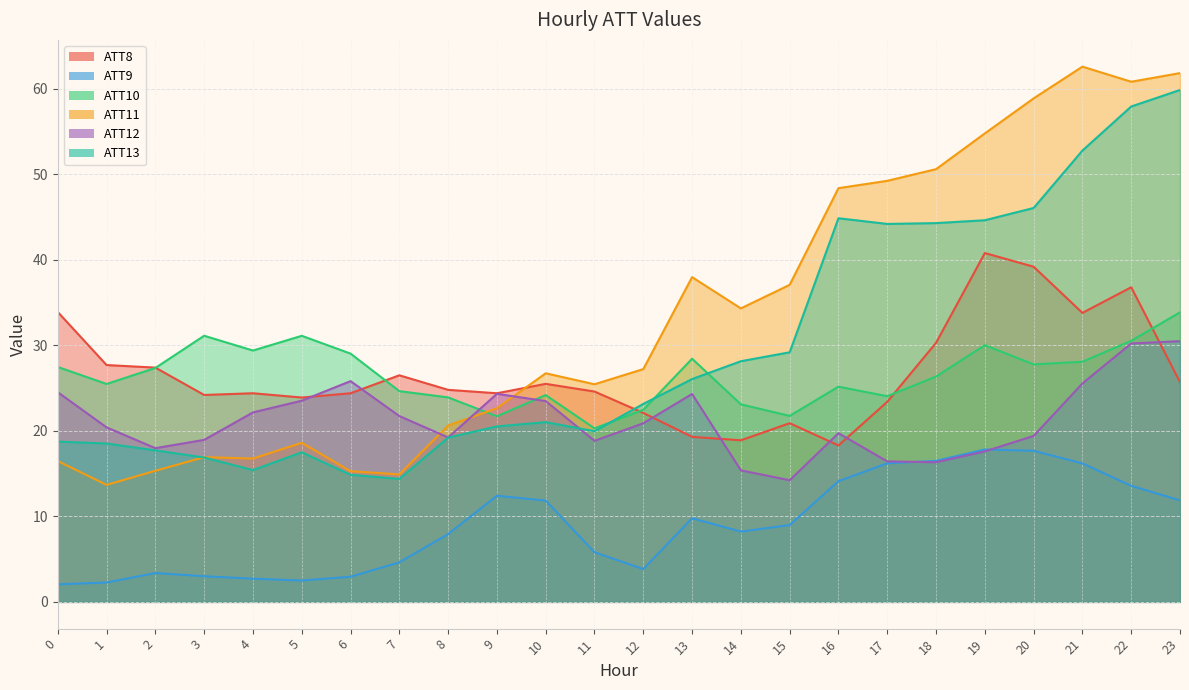

What are all the series names shown in the legend?

ATT8, ATT9, ATT10, ATT11, ATT12, ATT13